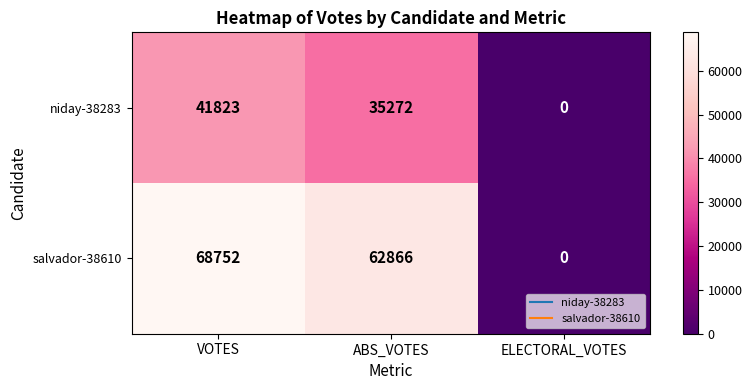

The salvador-38610 series shows 111315 at ABS_VOTES. True or false?

False